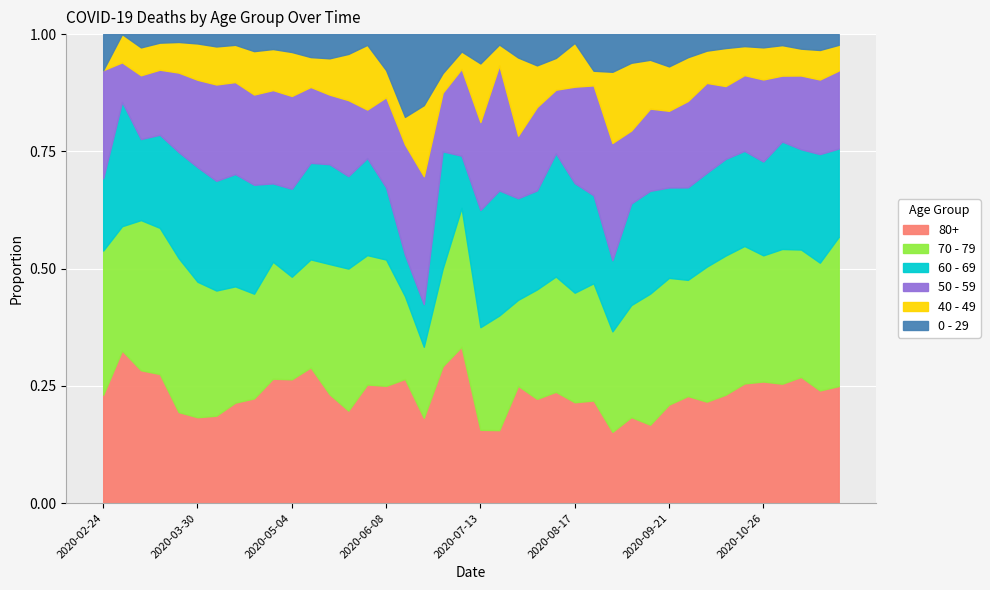

Rank the series at 2020-09-28 from highest to lowest value.

70 - 79, 80+, 60 - 69, 50 - 59, 40 - 49, 0 - 29